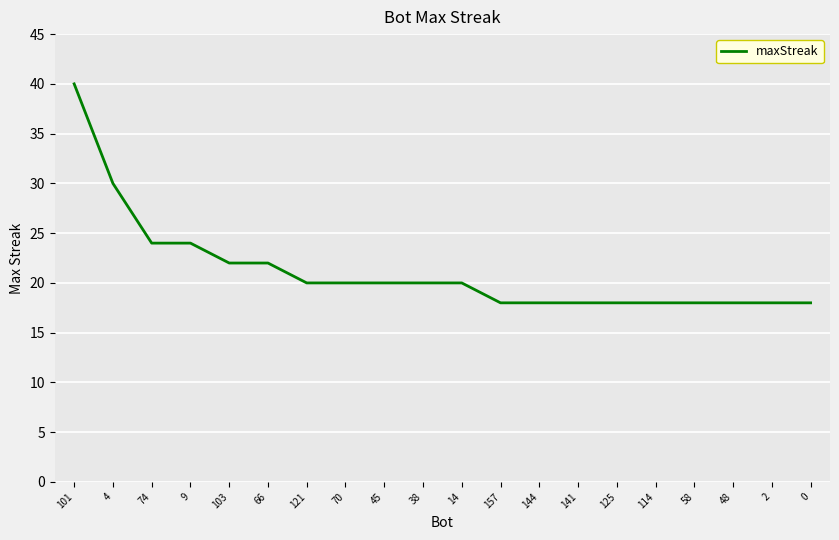

Between 103 and 2, which is larger?

103